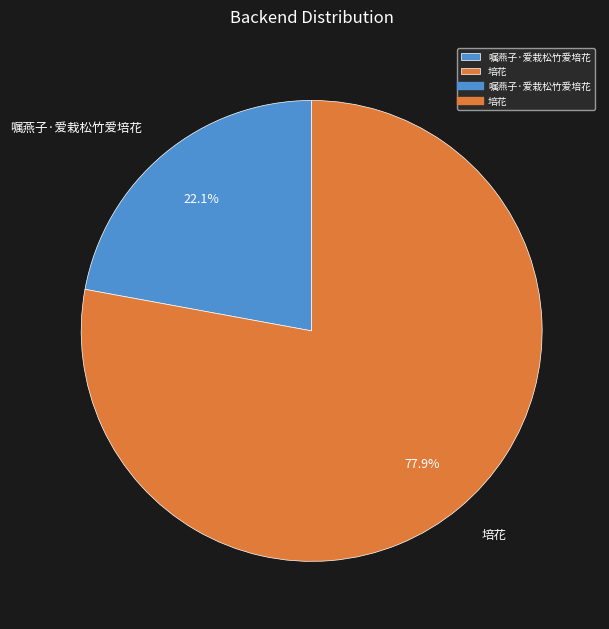

Is the sum of 培花 and 嘱燕子·爱栽松竹爱培花 greater than half?

Yes